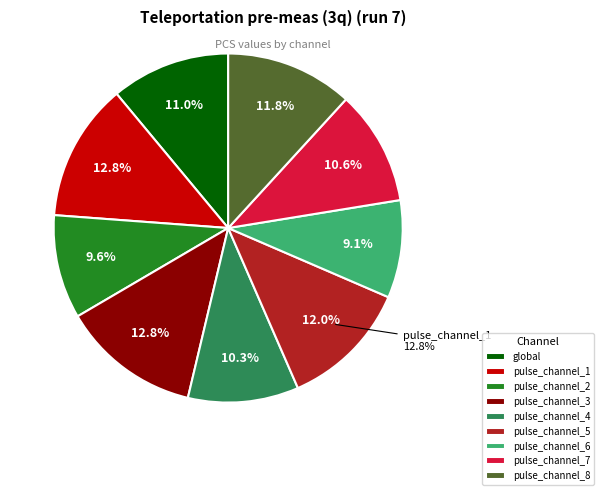

How many slices are in this pie chart?

9